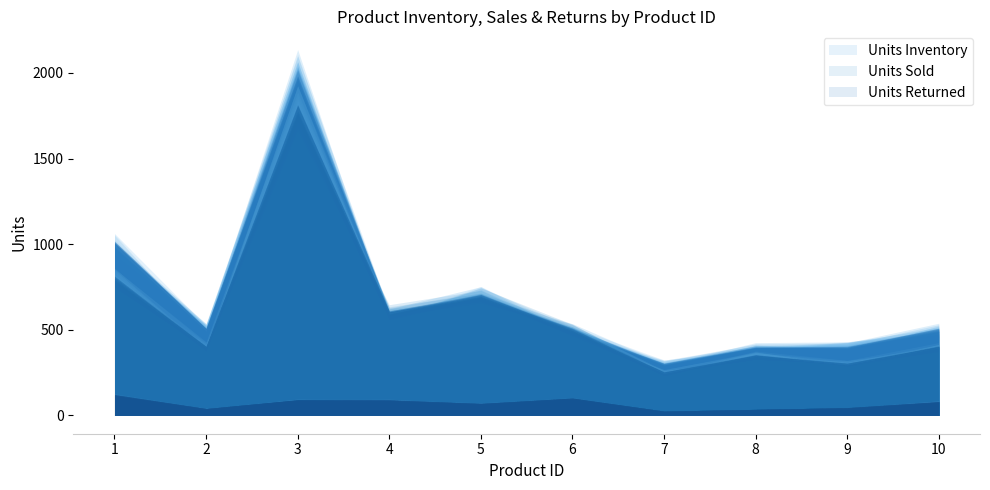

Is the value of Units Inventory at 10 greater than the value of Units Sold at 9?

Yes